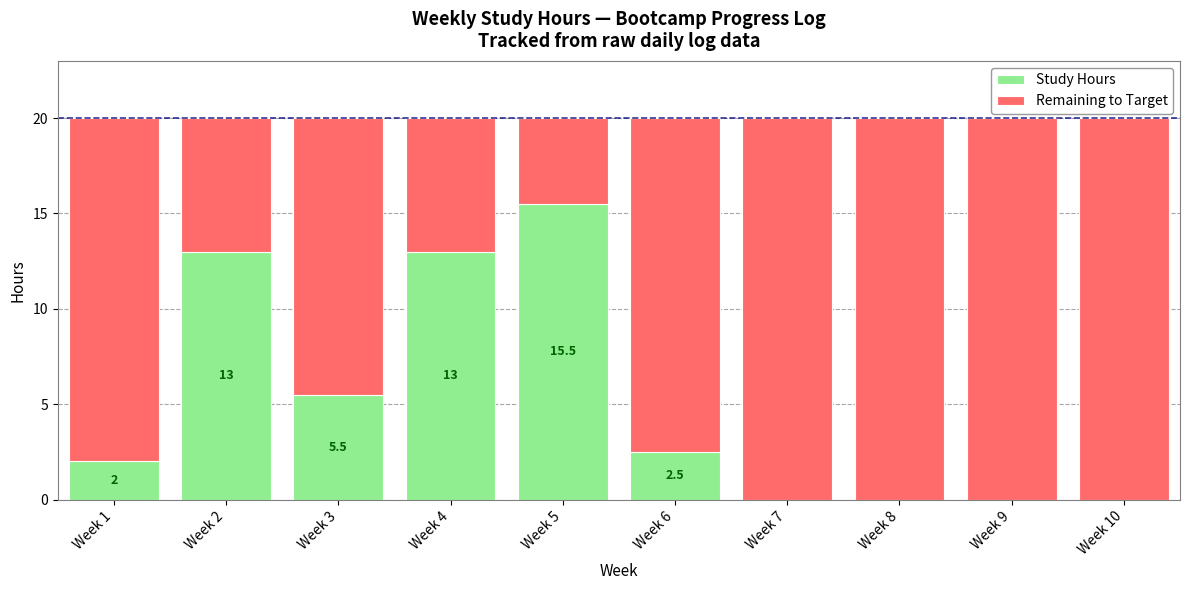

The value of Study Hours at Week 5 is 15.5. True or false?

True